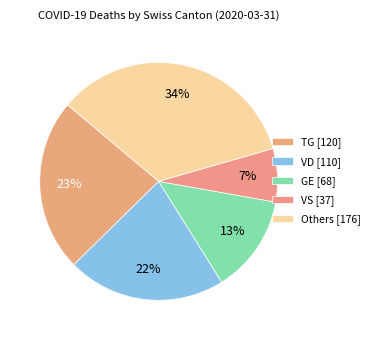

How many slices are in this pie chart?

5